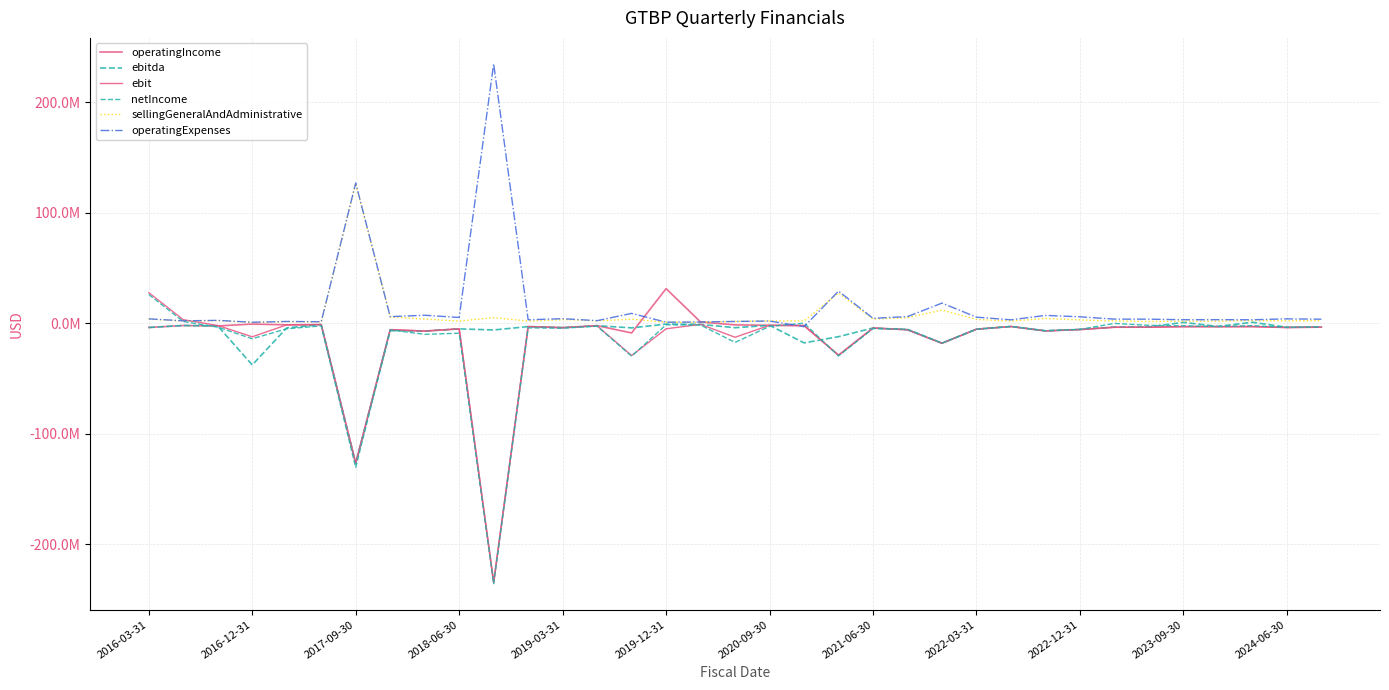

Which series has the widest spread of values?

operatingIncome